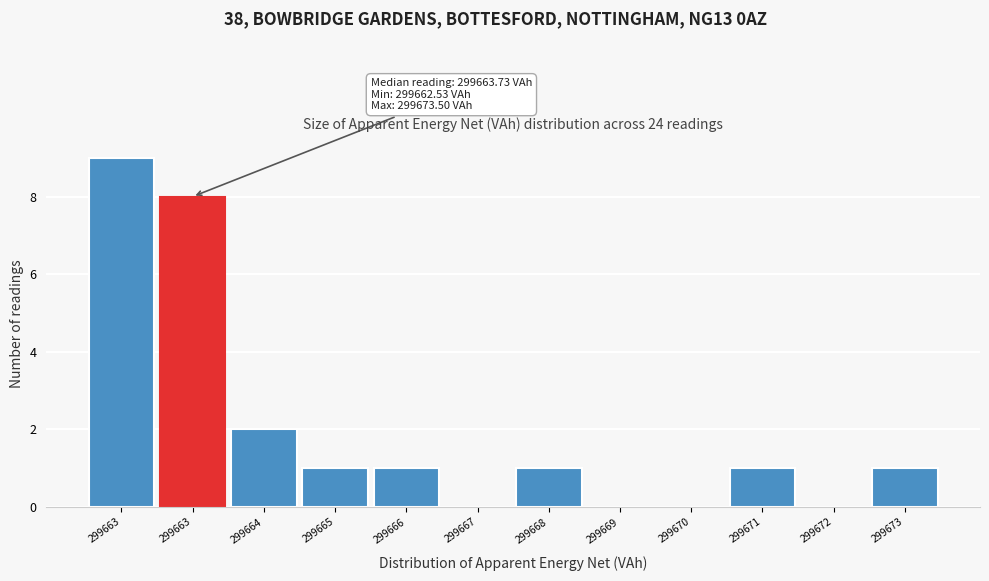

Are the bars horizontal?

No